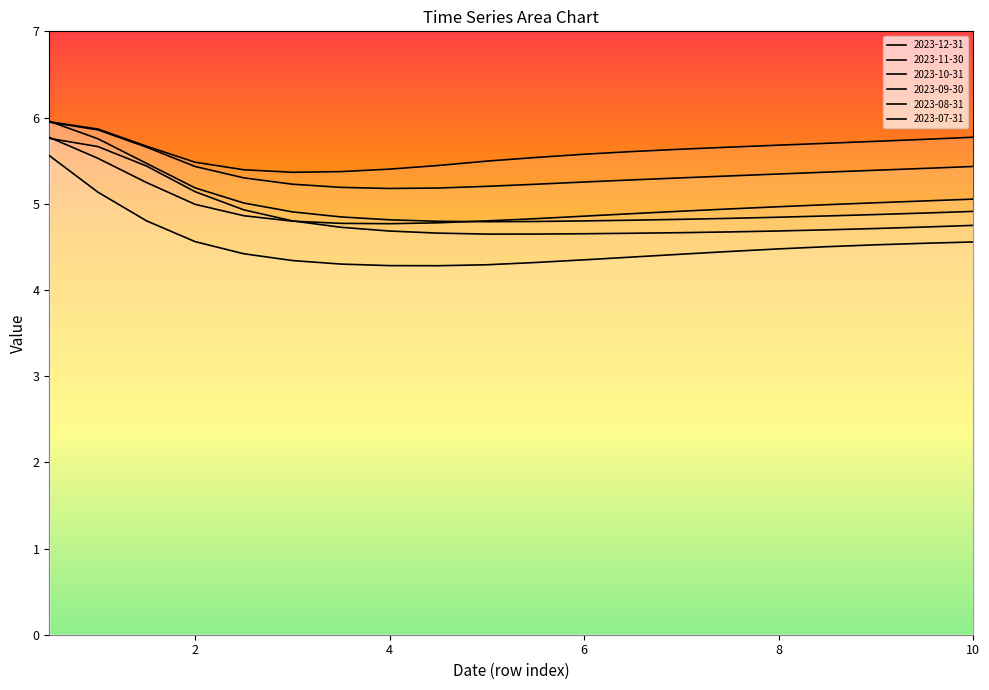

Between 8.5 and 3.5, which is larger?

8.5